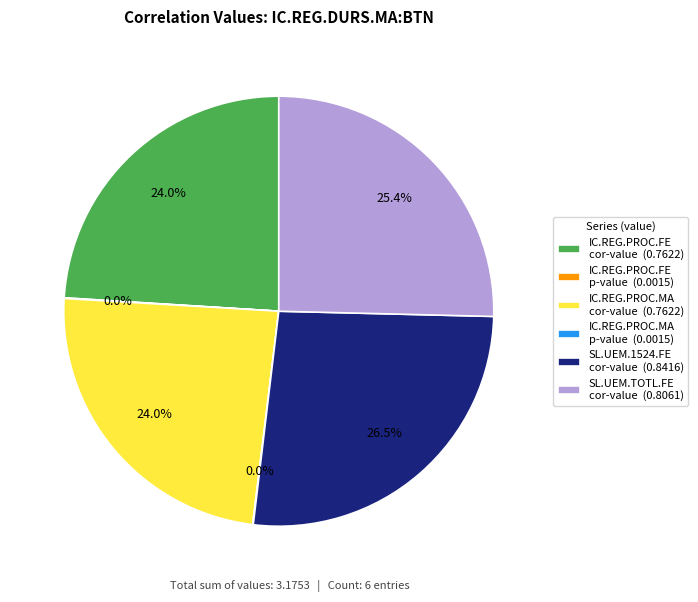

Between SL.UEM.1524.FE cor-value (0.8416) and IC.REG.PROC.MA cor-value (0.7622), which is larger?

SL.UEM.1524.FE cor-value (0.8416)